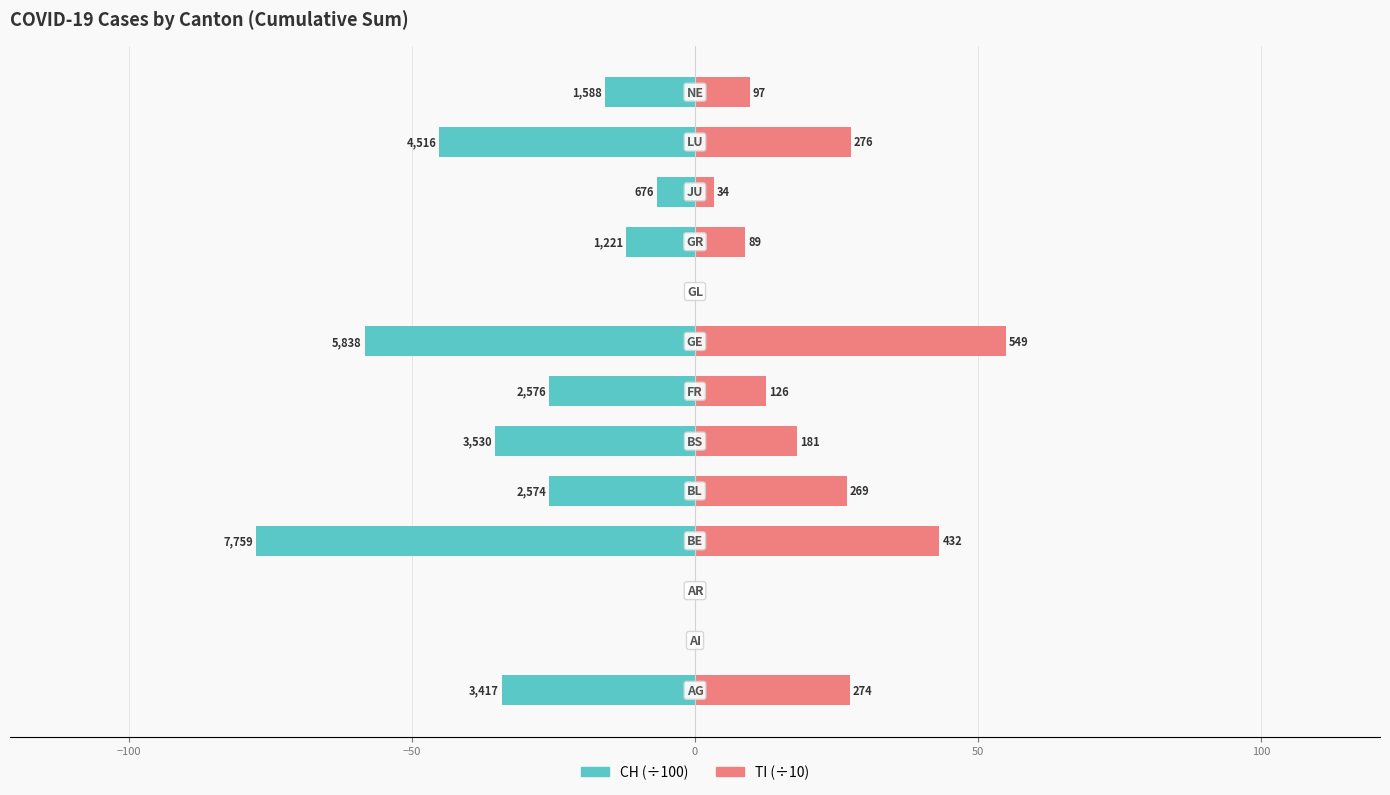

Rank the series by their maximum value, from lowest to highest.

CH, TI